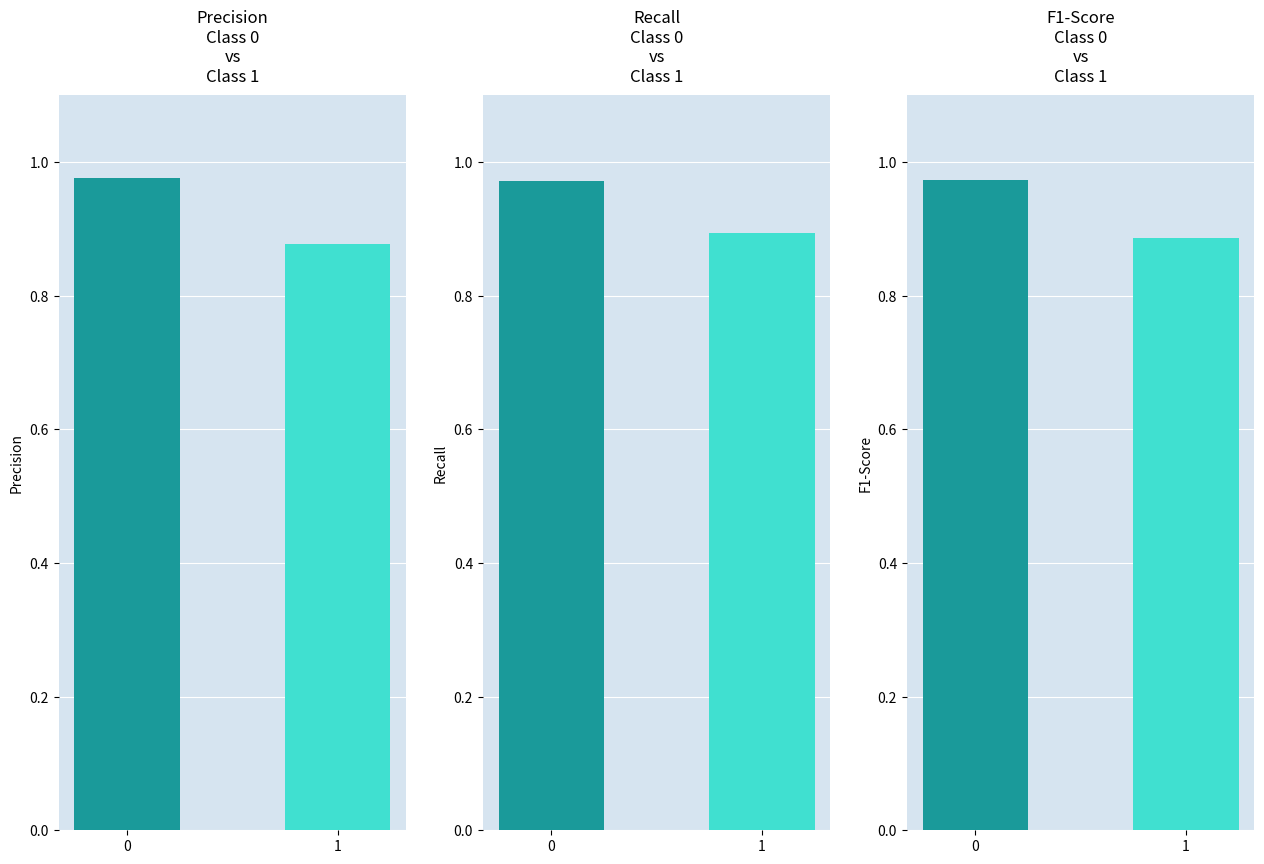

Rank the categories by recall value from highest to lowest.

0, 1